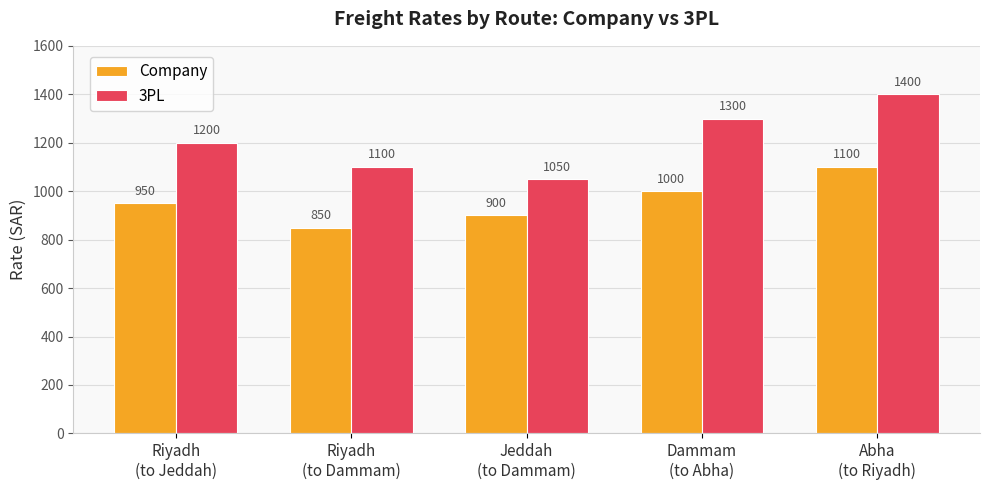

What is the value of the Company bar at the 1st from the left?

950